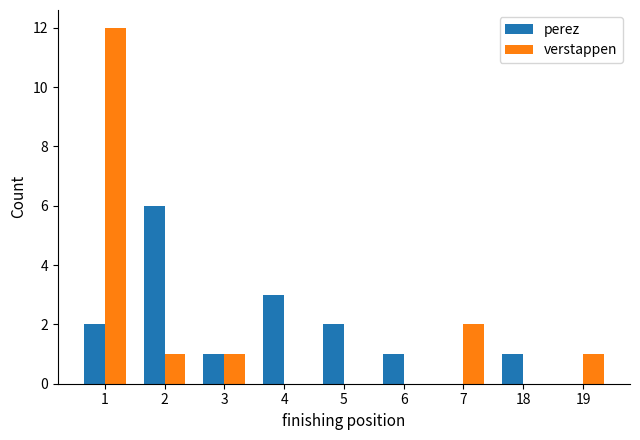

At which category is the sum across all series the highest?

1